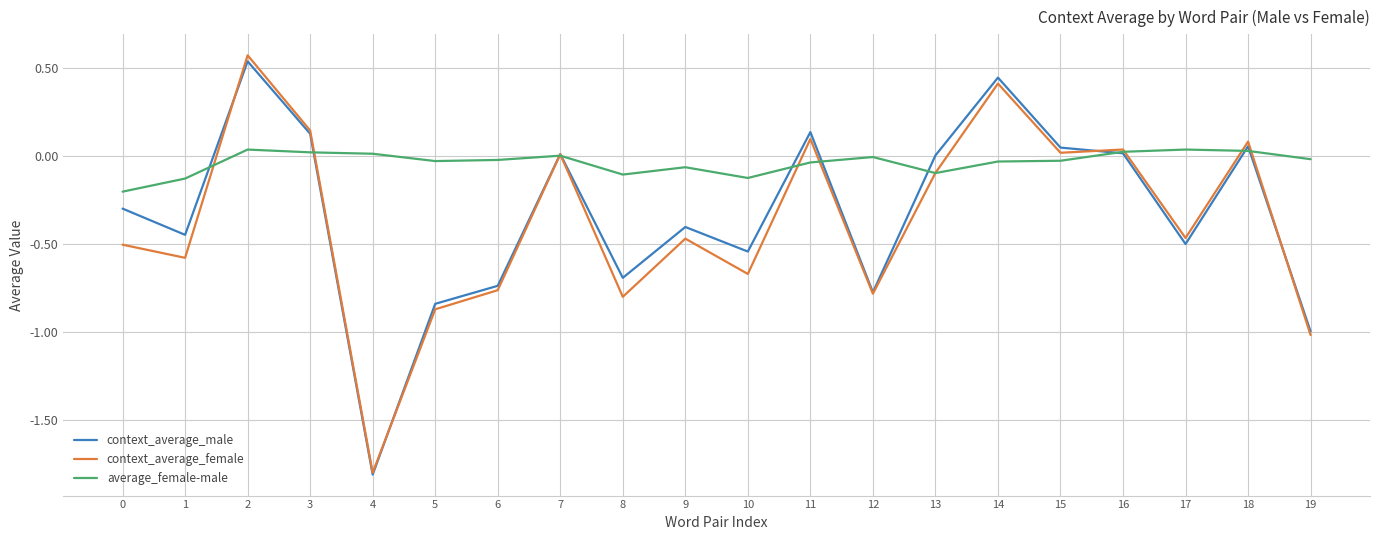

Which series has the largest total across all categories?

average_female-male